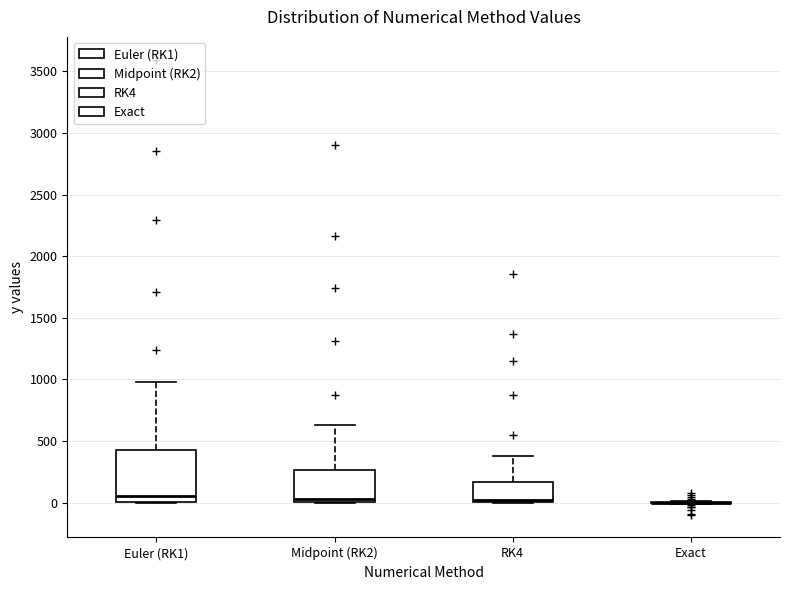

Where does the upper whisker of the box for RK4 end on the y-axis? The values are not printed on the chart, so give them approximately, as read against the axis.

400